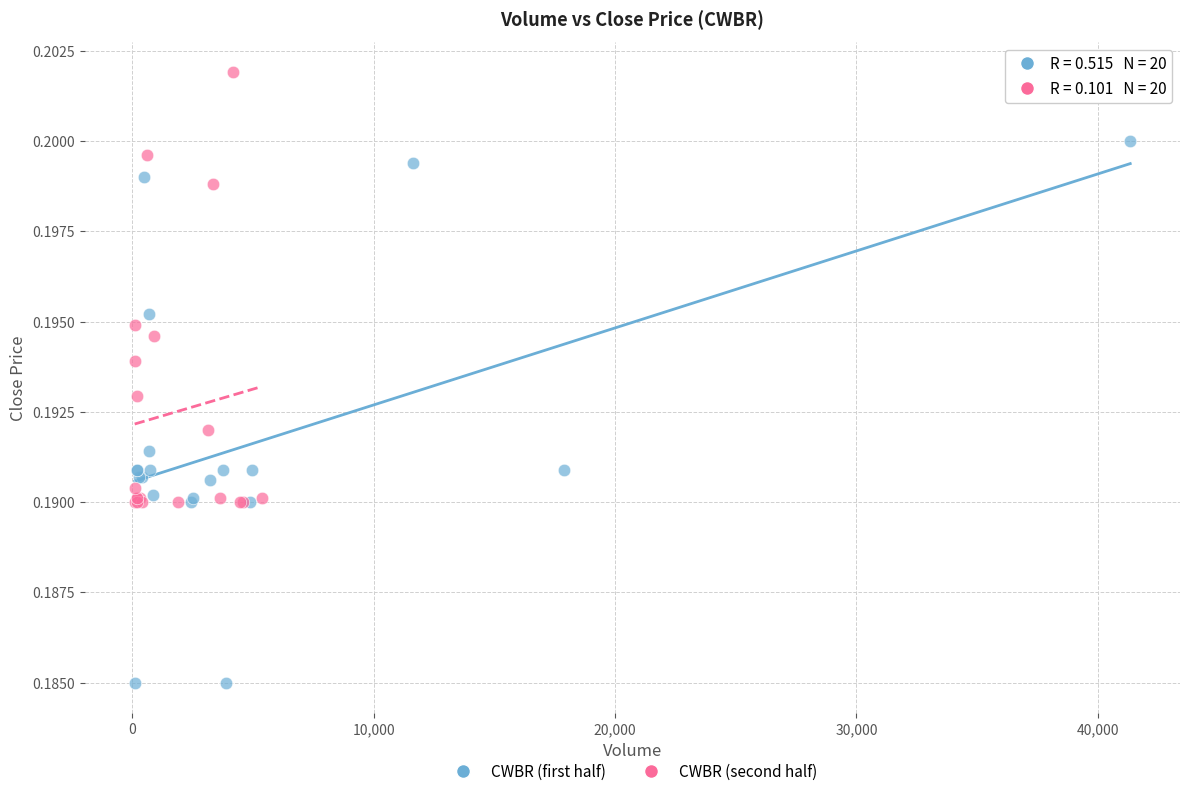

Which series contains the highest Y value?

CWBR (second half)